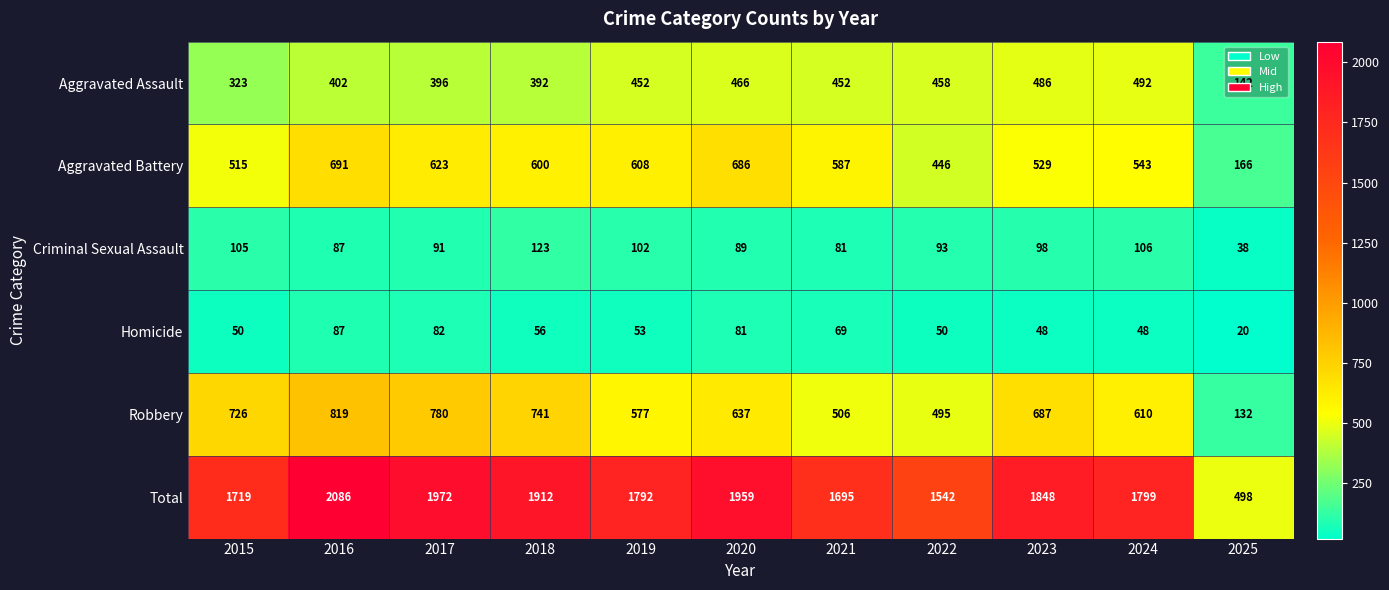

At which category is the sum across all series the highest?

2016